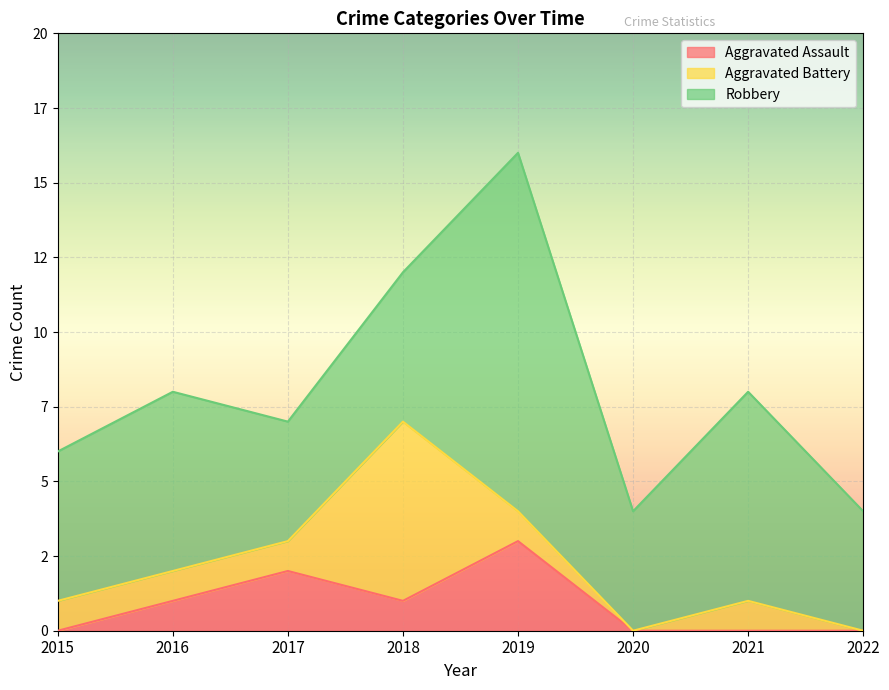

What is the total value across all series at 2020?

4